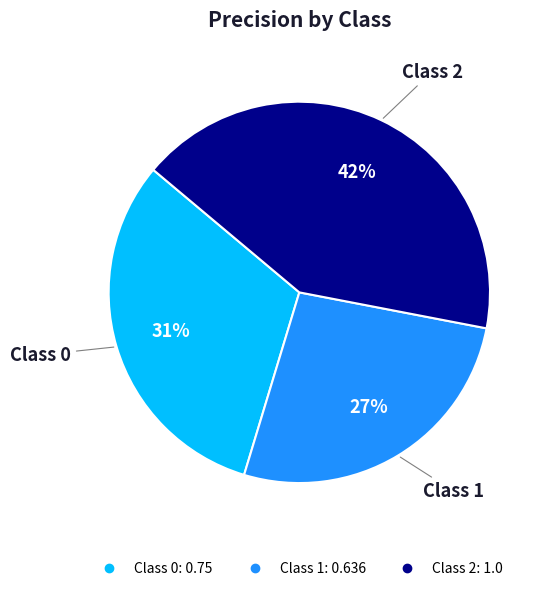

Is it true that Class 1 is 18% of the pie?

False